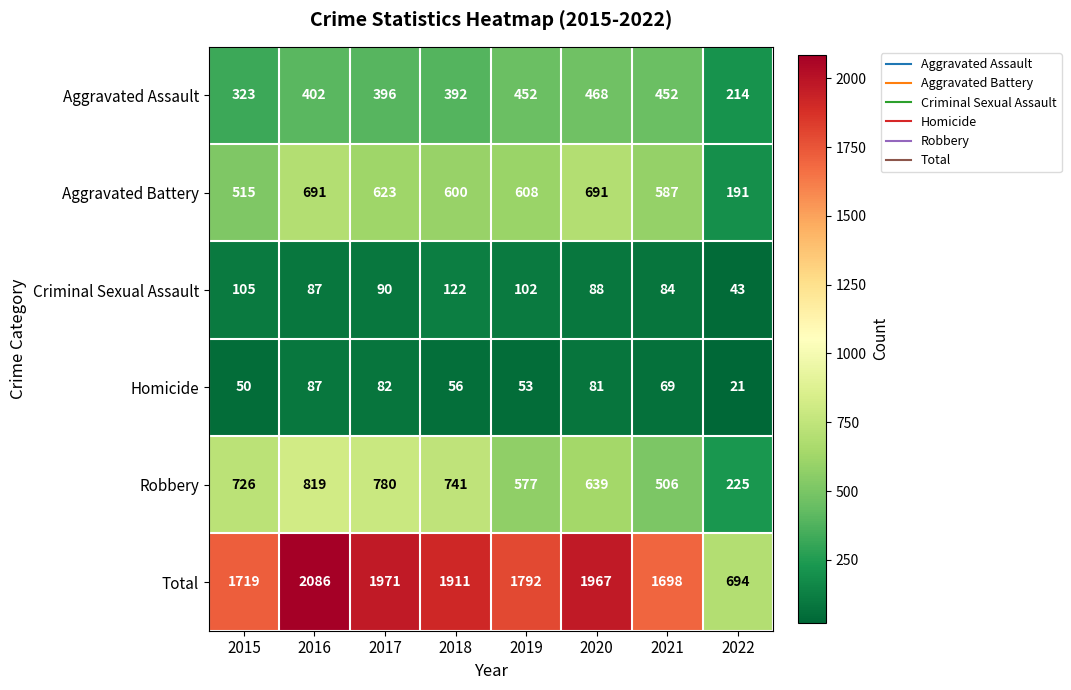

Rank the series at 2021 from lowest to highest value.

Homicide, Criminal Sexual Assault, Aggravated Assault, Robbery, Aggravated Battery, Total